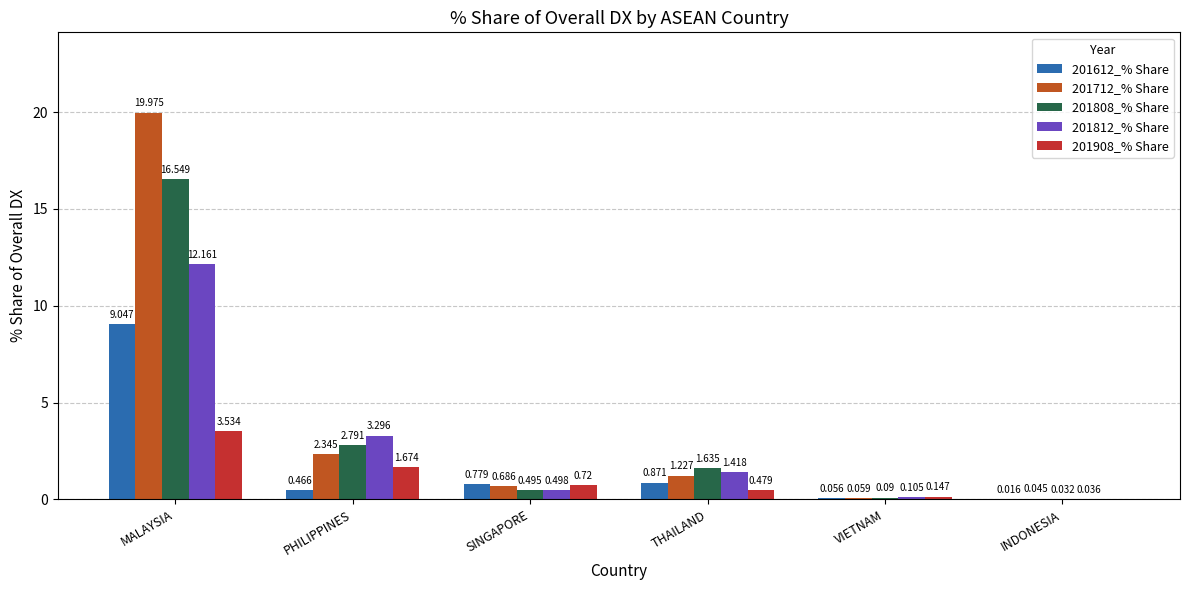

How many data points in 201712_% Share are above 1?

3